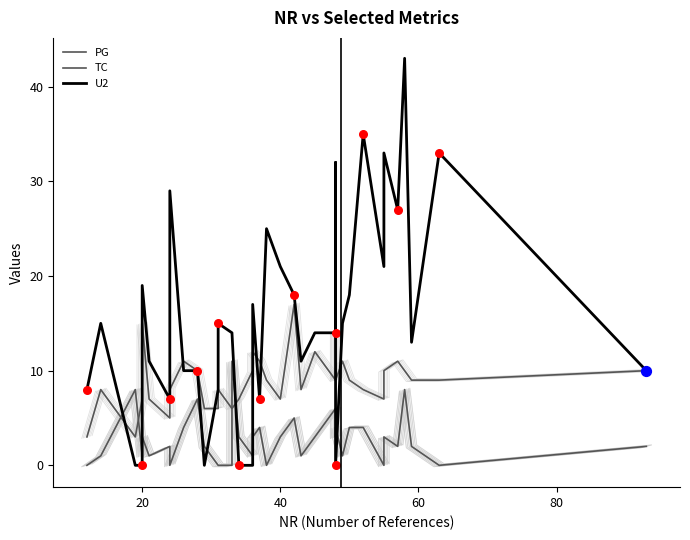

What are all the series names shown in the legend?

PG, TC, U2